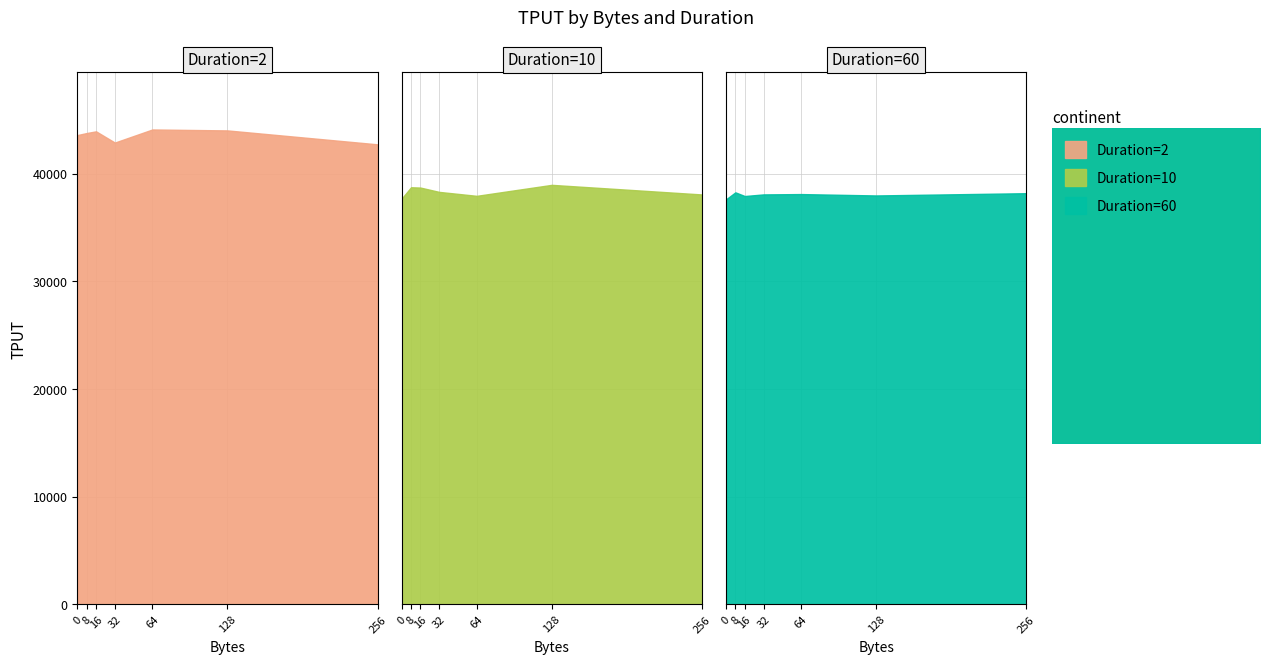

Rank the series by their maximum value, from highest to lowest.

Duration=2, Duration=10, Duration=60